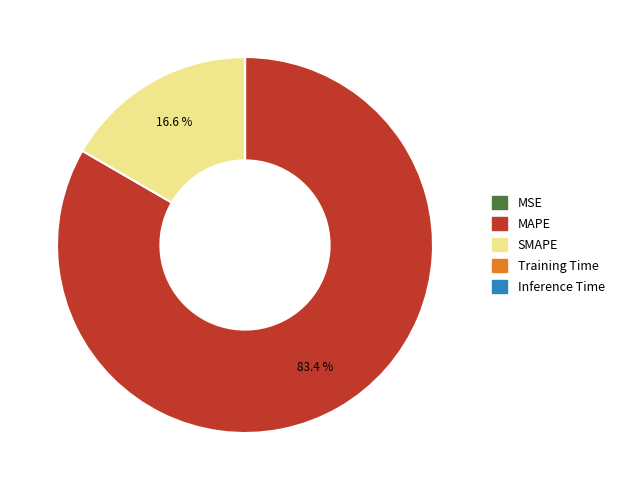

Which category has the biggest portion of the pie?

MAPE